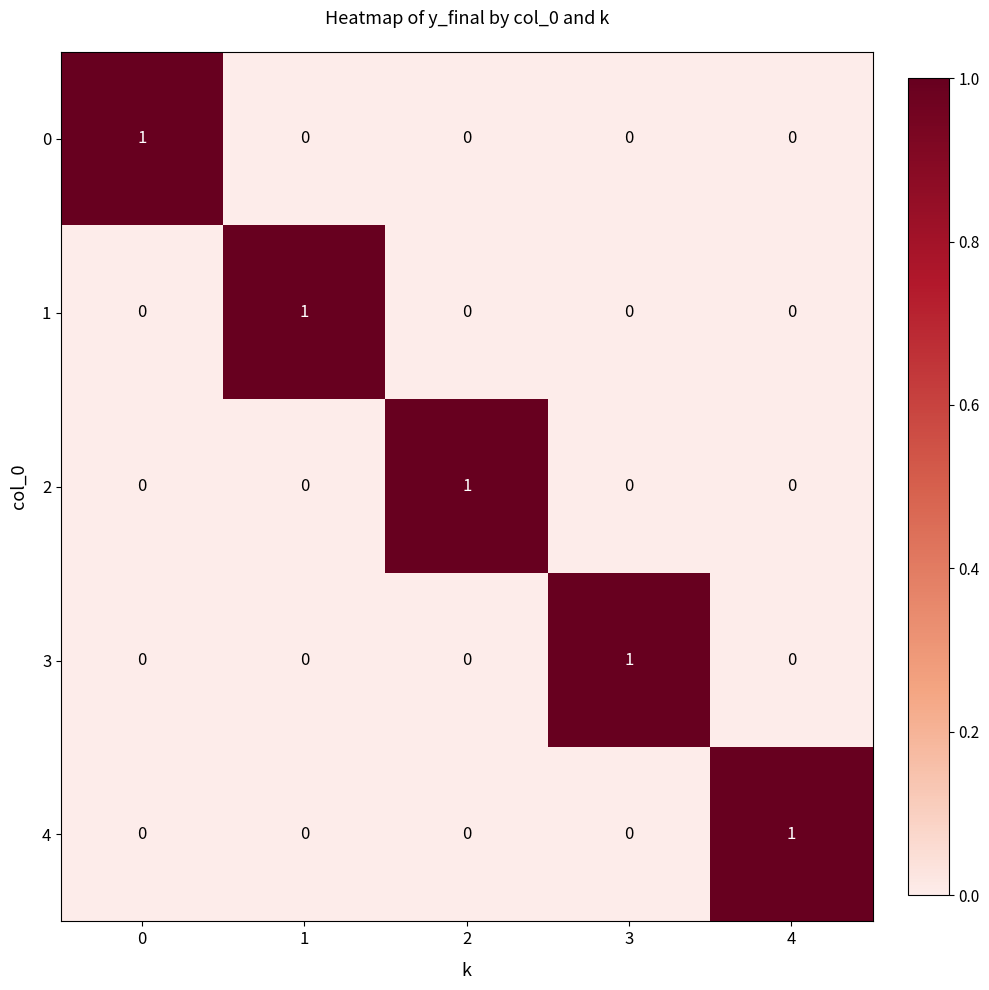

Reading left to right, list all the values displayed in this chart.

0: 1	0	0	0	0
1: 0	1	0	0	0
2: 0	0	1	0	0
3: 0	0	0	1	0
4: 0	0	0	0	1